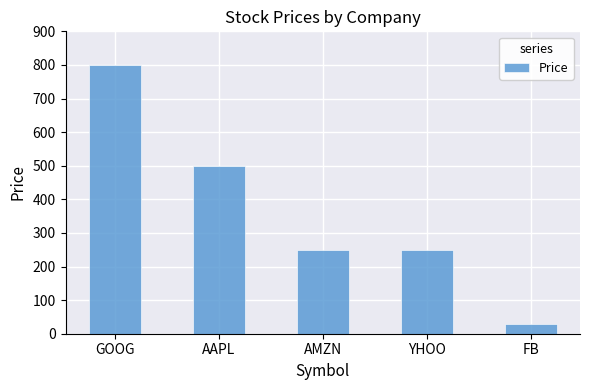

Count the values in the range 250 to 500.

3